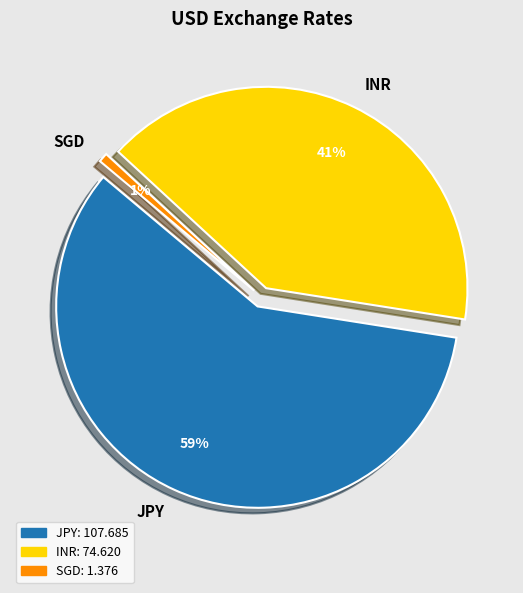

To the nearest percent, what portion does SGD represent?

1%